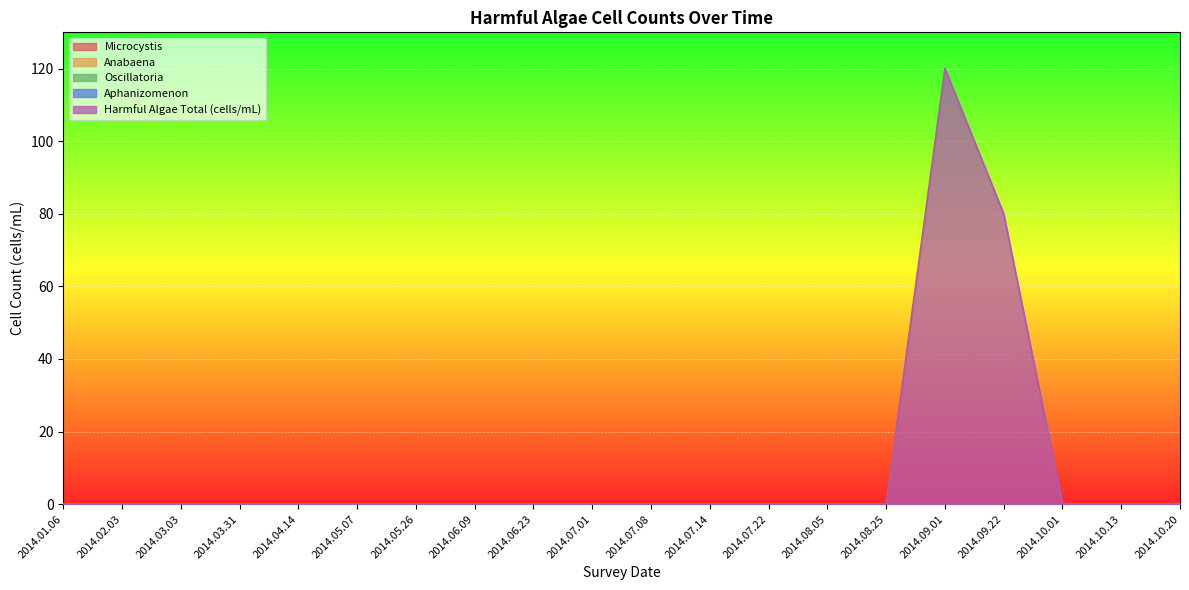

Which category has the highest value in the Oscillatoria series?

2014.01.06